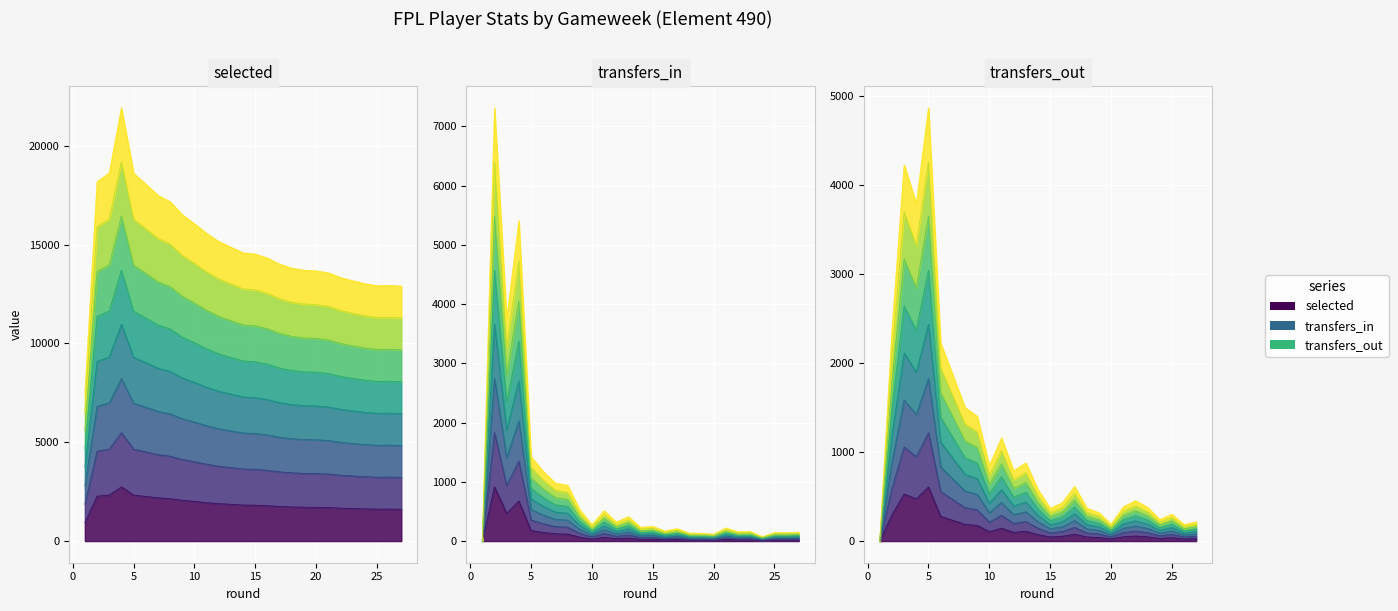

At which label is selected closest to 1837?

14